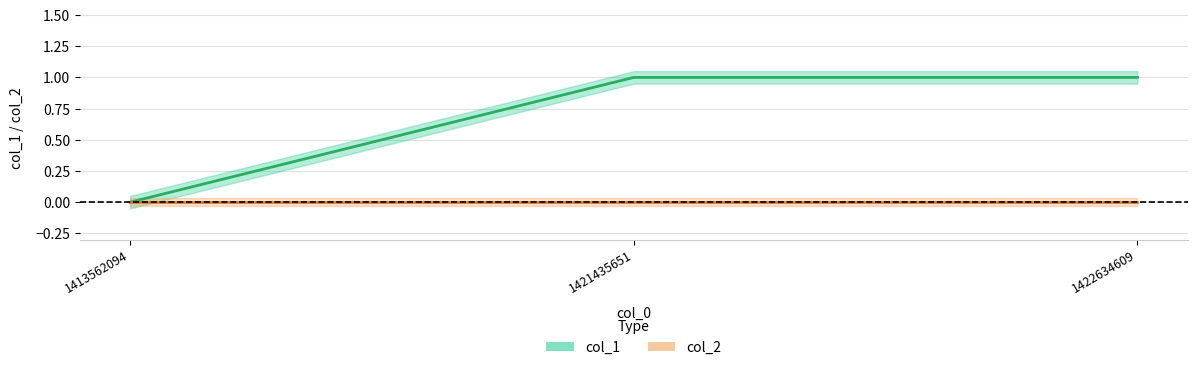

How many distinct data groups are displayed?

2